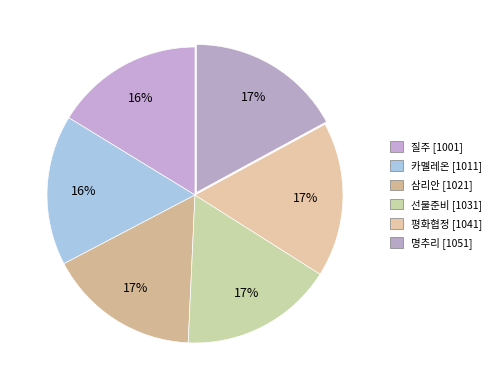

Is it true that 질주 is 2% of the pie?

False